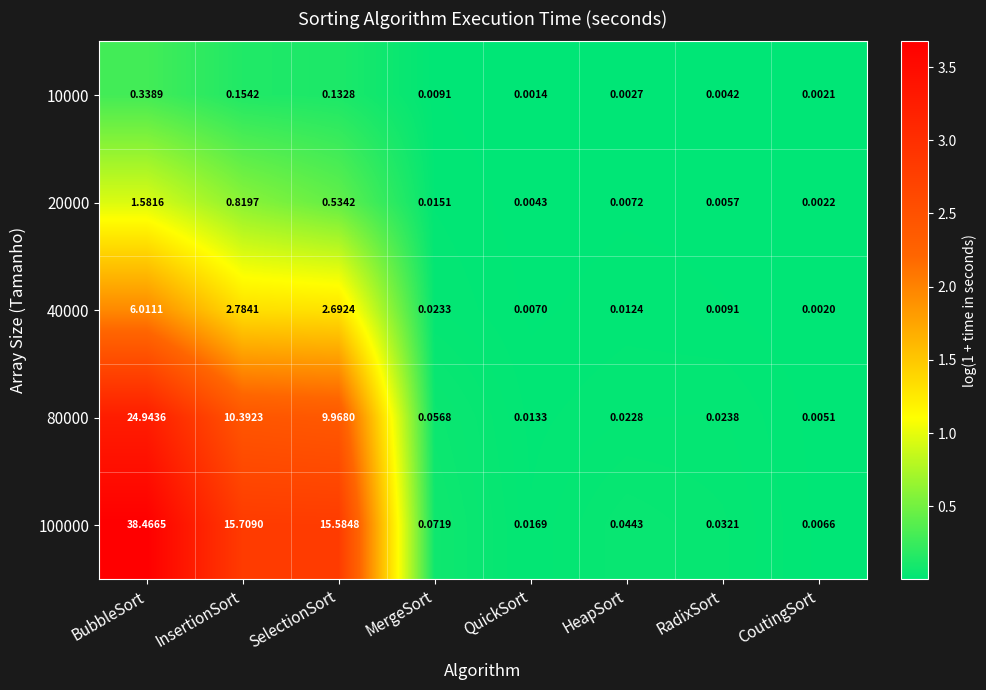

How many series are shown in this chart?

5